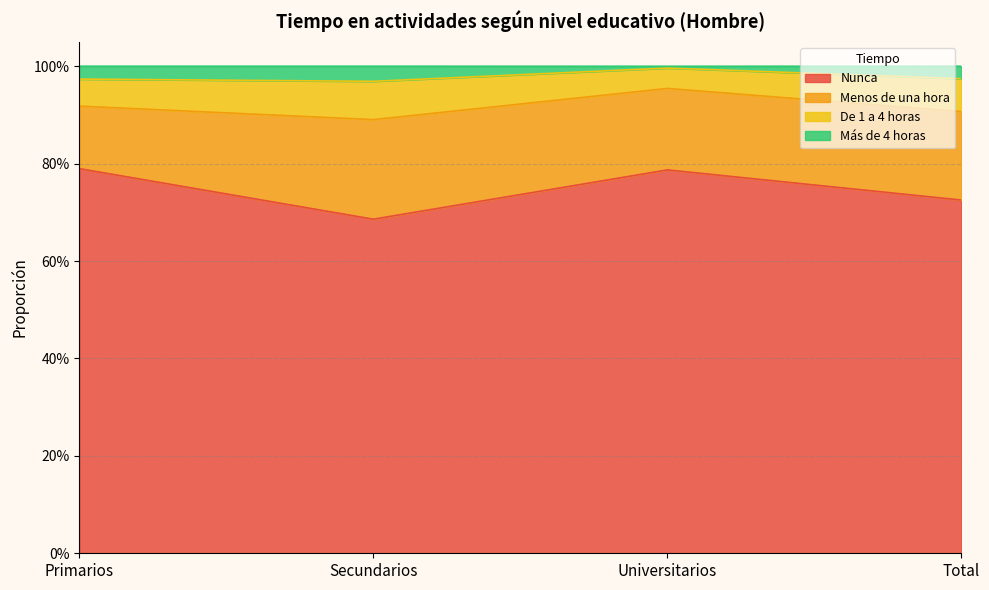

True or false: Nunca and Más de 4 horas intersect in this chart.

False